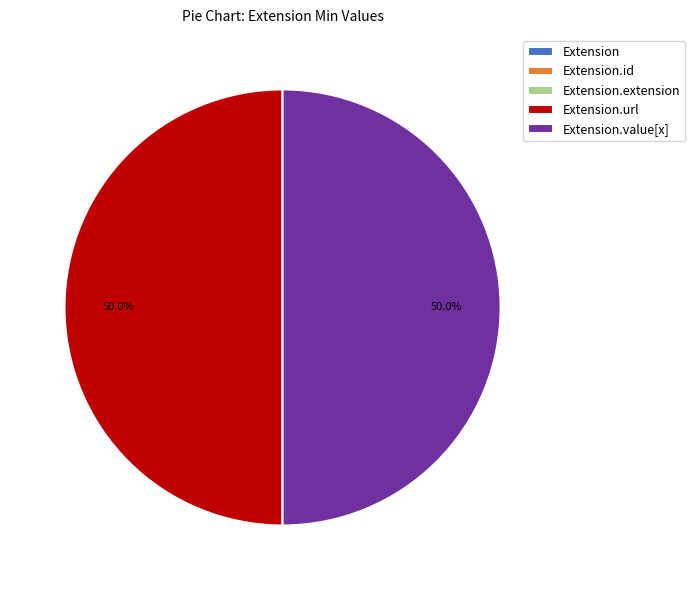

Rank the categories by value from lowest to highest.

Extension, Extension.id, Extension.extension, Extension.url, Extension.value[x]